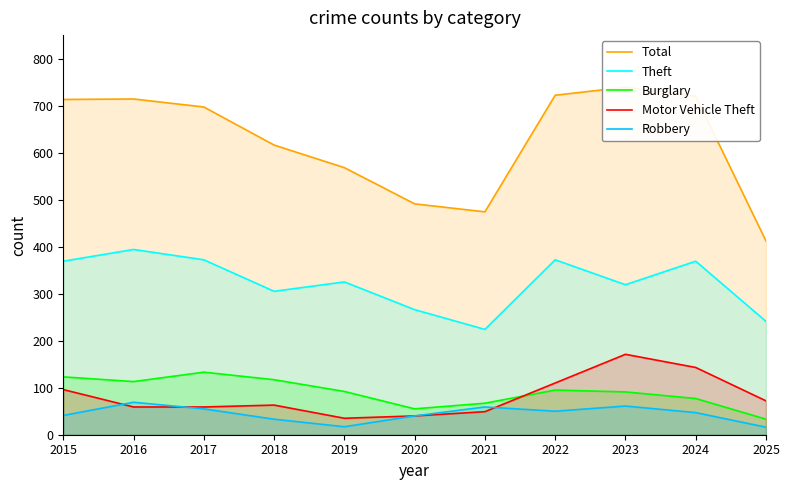

List the labels in order of Total value, smallest first.

2025, 2021, 2020, 2019, 2018, 2017, 2015, 2016, 2024, 2022, 2023